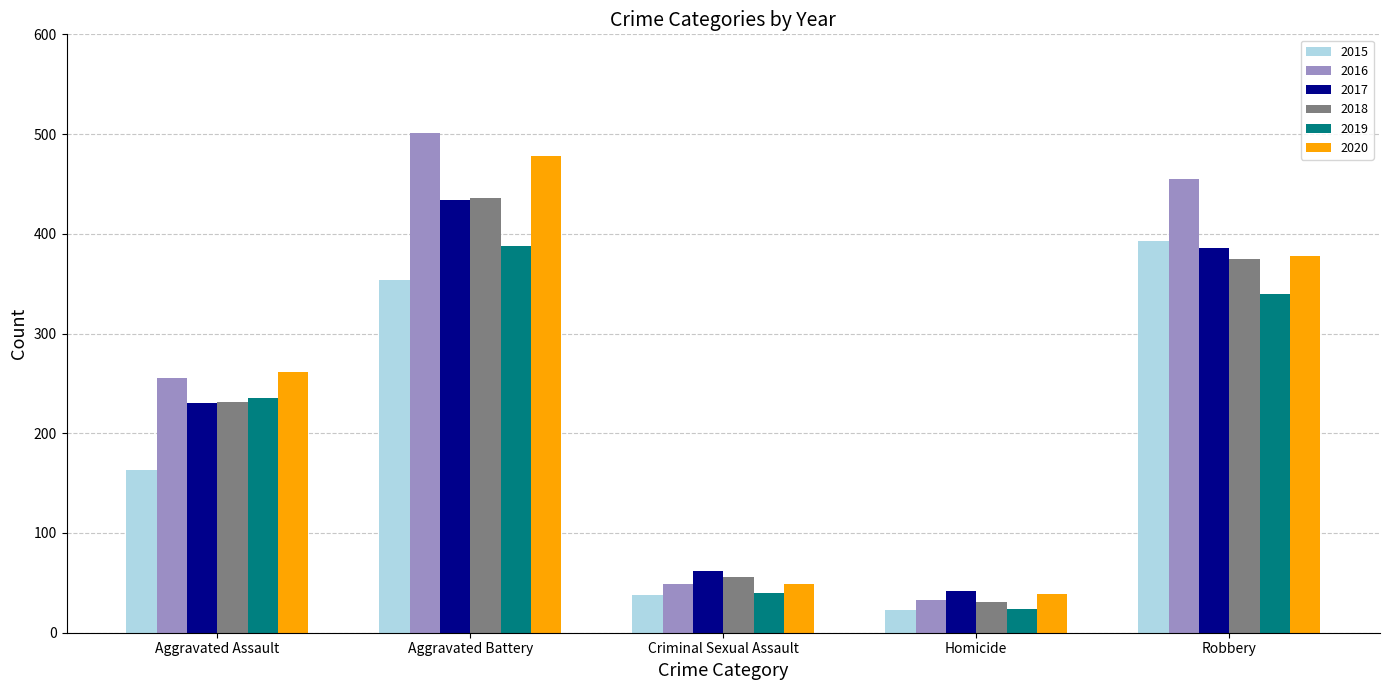

Which series changed the most between Aggravated Battery and Robbery?

2020